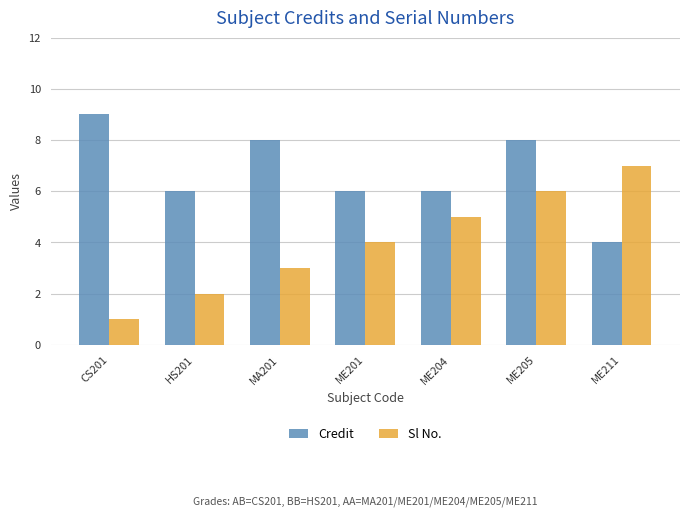

Rank the categories by Sl No. value from highest to lowest.

ME211, ME205, ME204, ME201, MA201, HS201, CS201